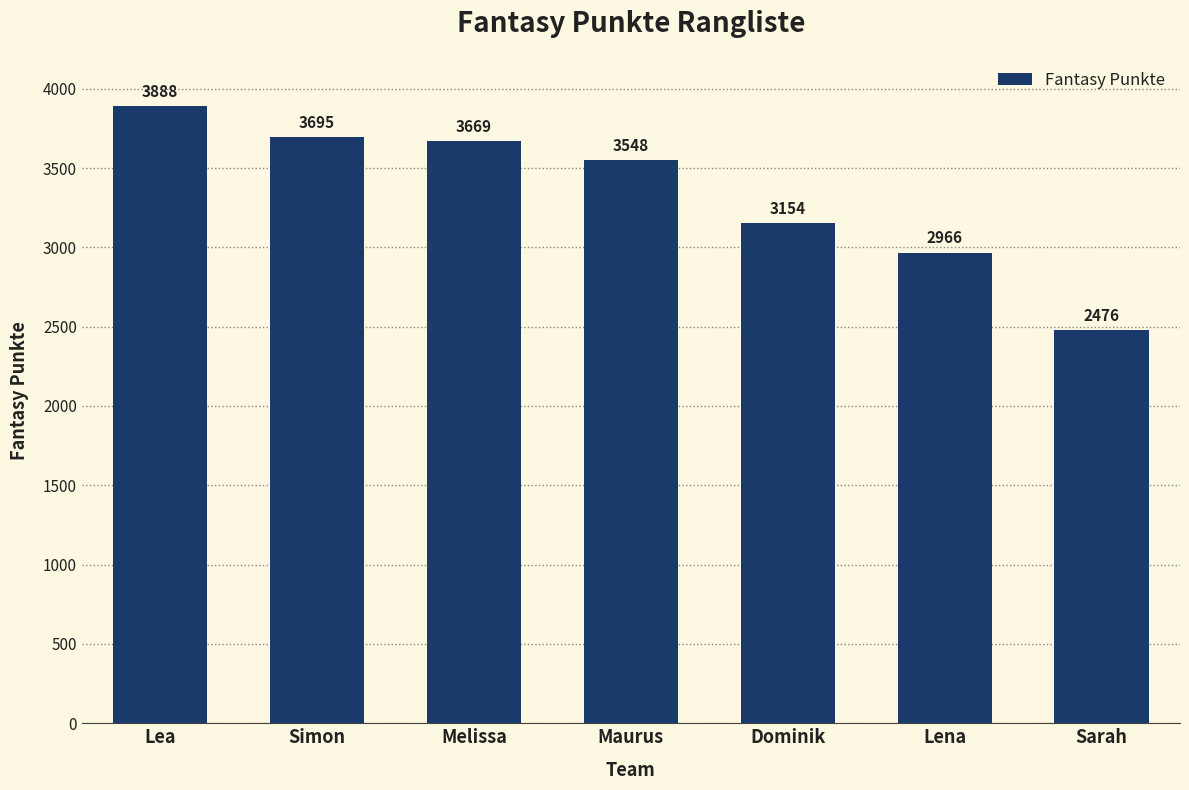

Read the value at Simon.

3695